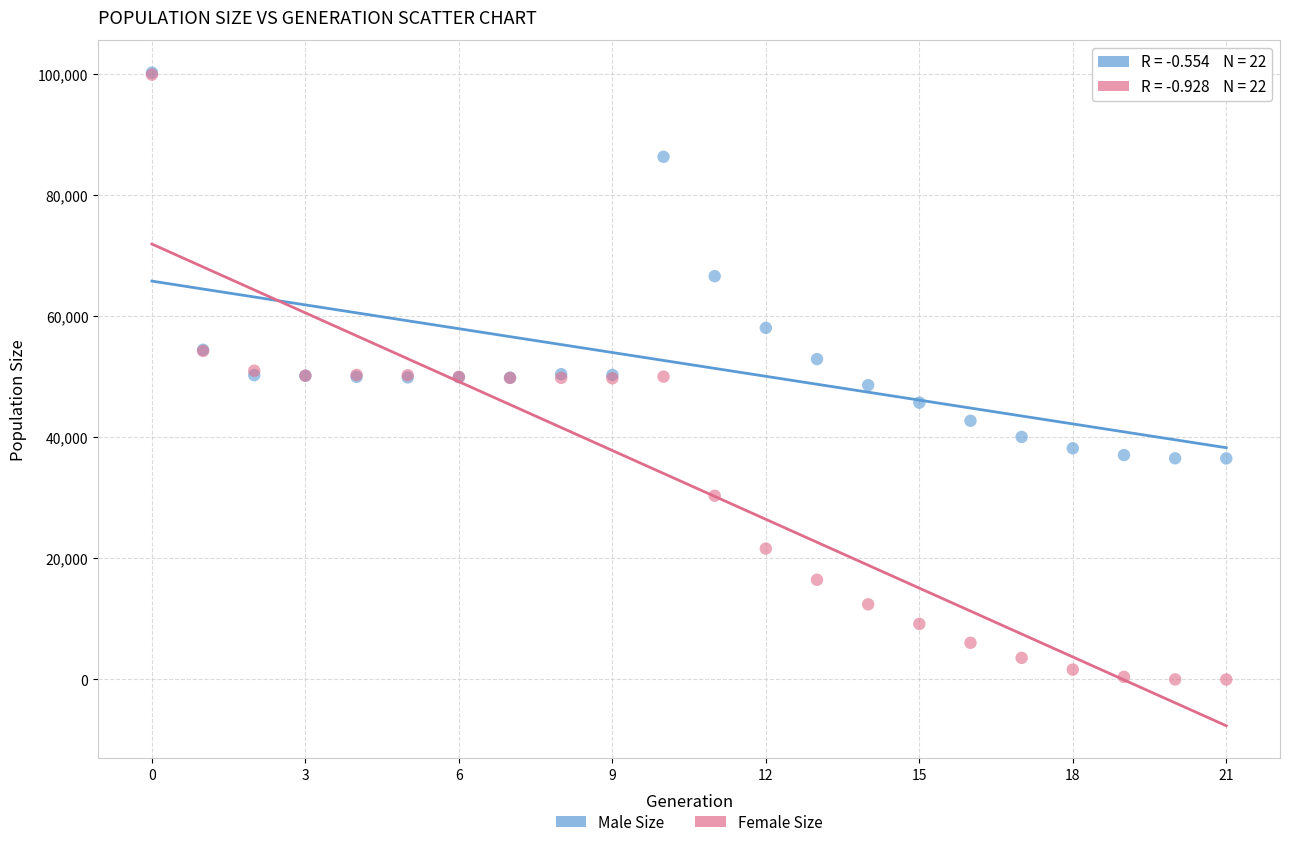

In the Male Size series, what Y value is closest to 68343?

66585